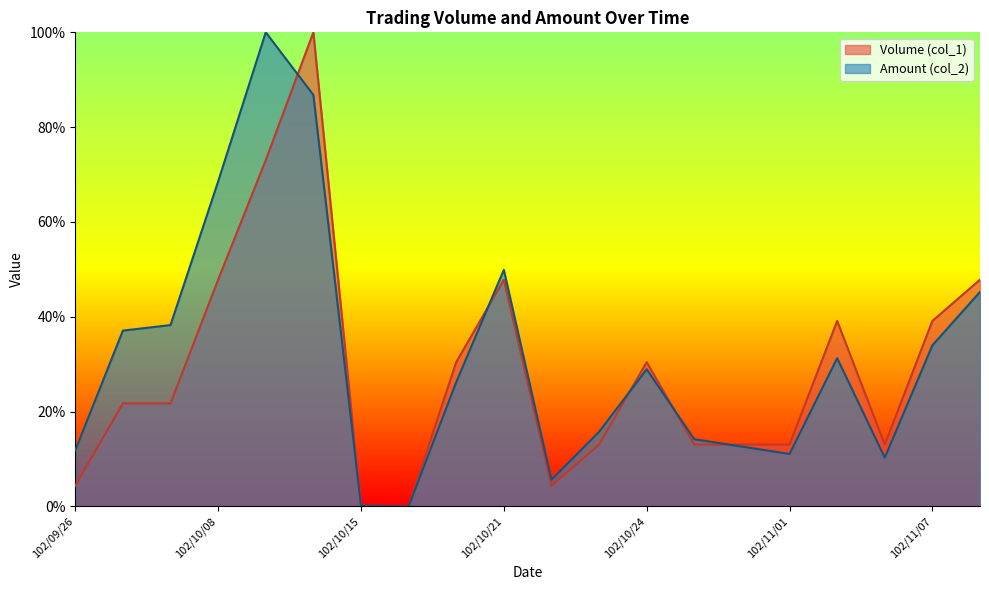

In Amount (col_2), how many points are higher than both neighbors (excluding endpoints)?

4